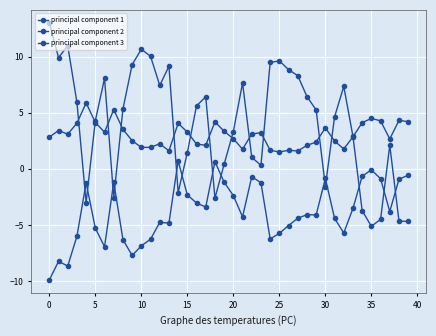

How many negative values does the principal component 1 series have?

10